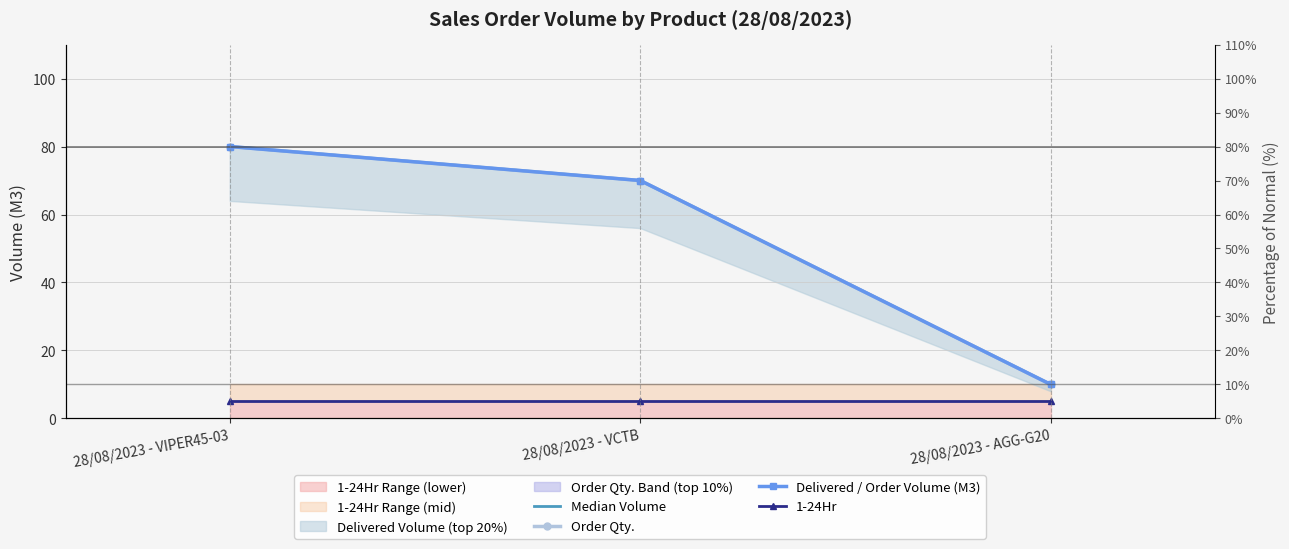

At how many categories does at least one series exceed 67?

2